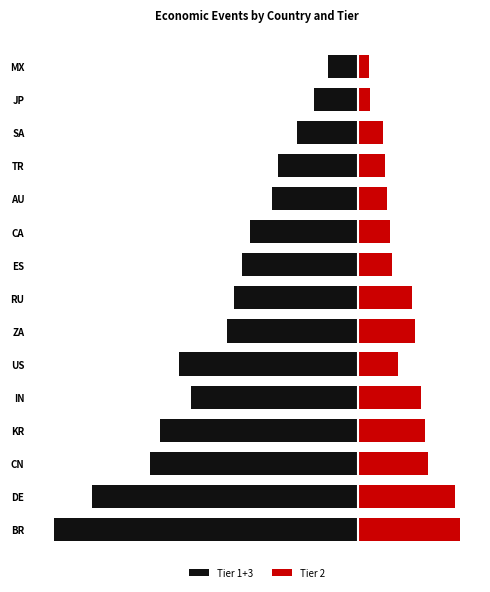

What is the difference between the maximum and minimum values in the Tier 1+3 series?

10.8